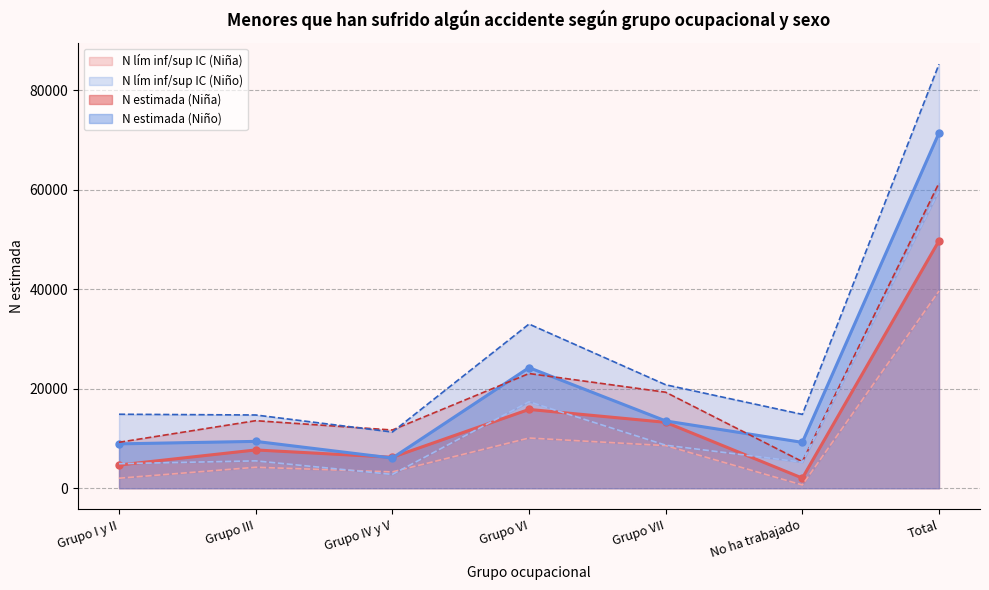

What position from the right is No ha trabajado?

2